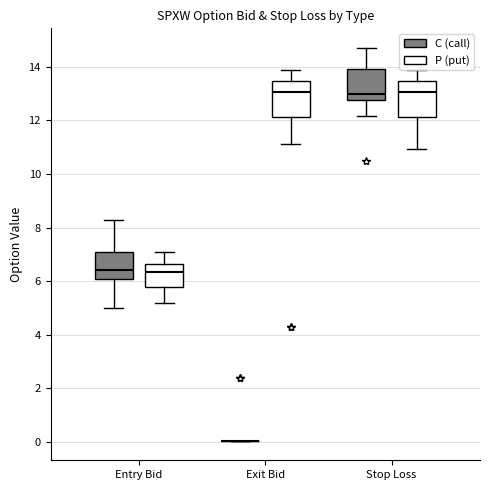

Reading left to right, read every box against the y-axis: the position of its median line, the range the box covers, and the ends of its whiskers. The values are not printed on the chart, so give them approximately, as read against the axis.

Entry Bid (C (call)): median 6.4, box 6.0 to 7.2, whiskers 5.0 to 8.4
Entry Bid (P (put)): median 6.4, box 5.8 to 6.6, whiskers 5.2 to 7.2
Exit Bid (C (call)): box collapsed to a line at 0.0, whiskers 0.0 to 0.0
Exit Bid (P (put)): median 13.0, box 12.2 to 13.4, whiskers 11.2 to 13.8
Stop Loss (C (call)): median 13.0, box 12.8 to 14.0, whiskers 12.2 to 14.8
Stop Loss (P (put)): median 13.0, box 12.2 to 13.4, whiskers 11.0 to 13.8